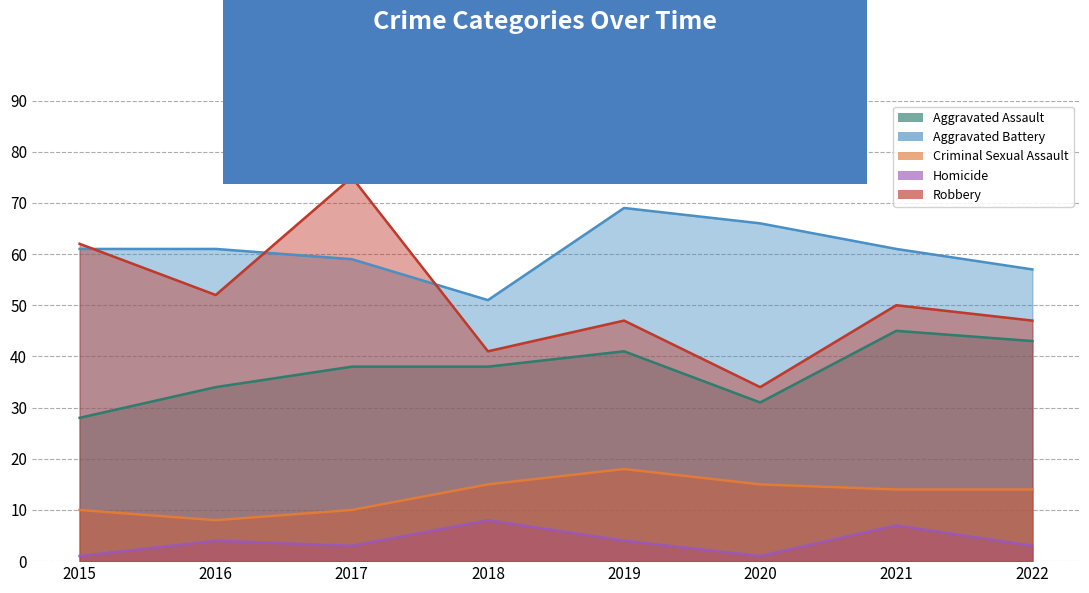

True or false: Homicide and Aggravated Assault intersect in this chart.

False